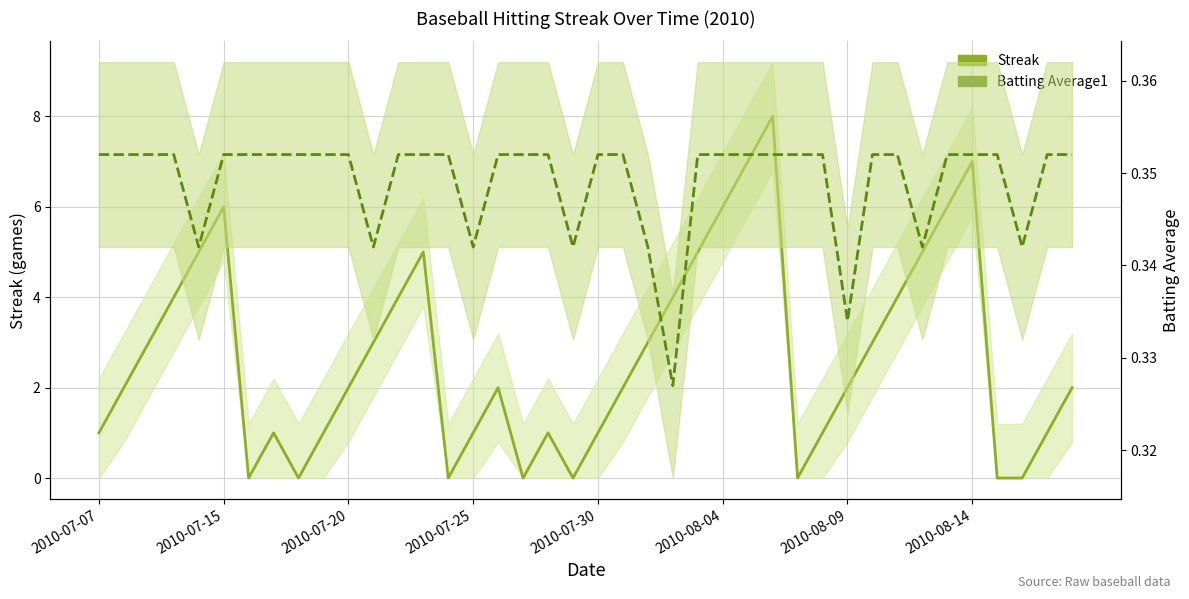

Which series has the widest spread of values?

Streak